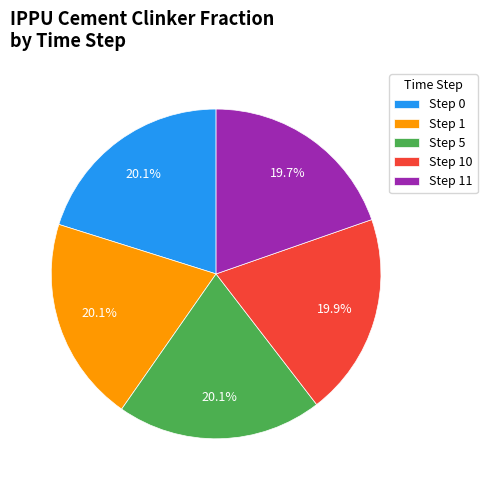

What percentage do Step 10 and Step 11 together represent?

39.6%